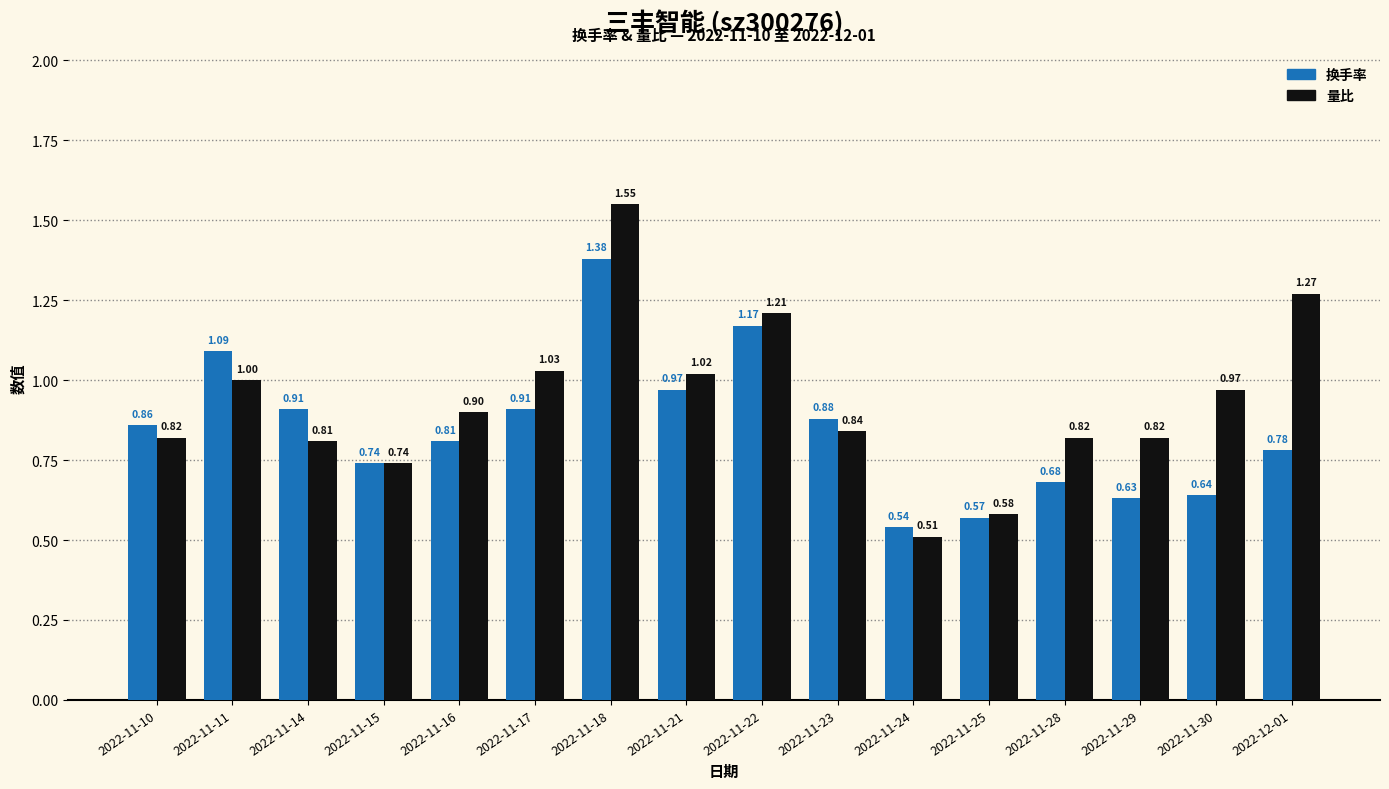

Which series has the largest range (max minus min)?

量比